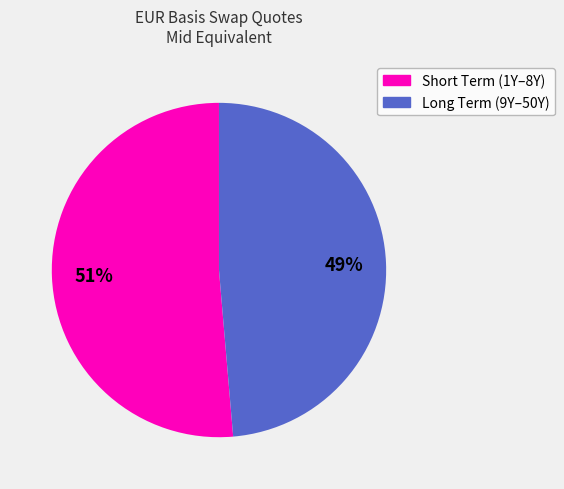

Is there any slice that represents more than half of the pie?

Yes